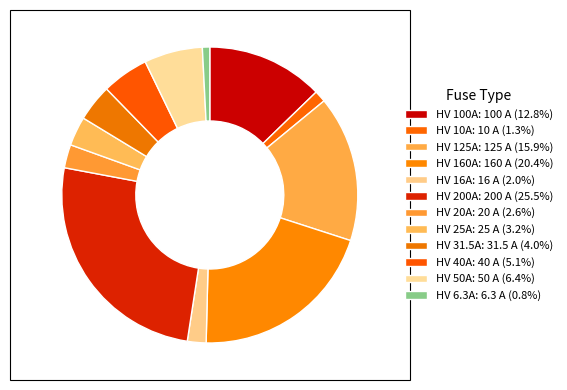

To the nearest percent, what is the combined percentage of HV 100A and HV 160A?

33%